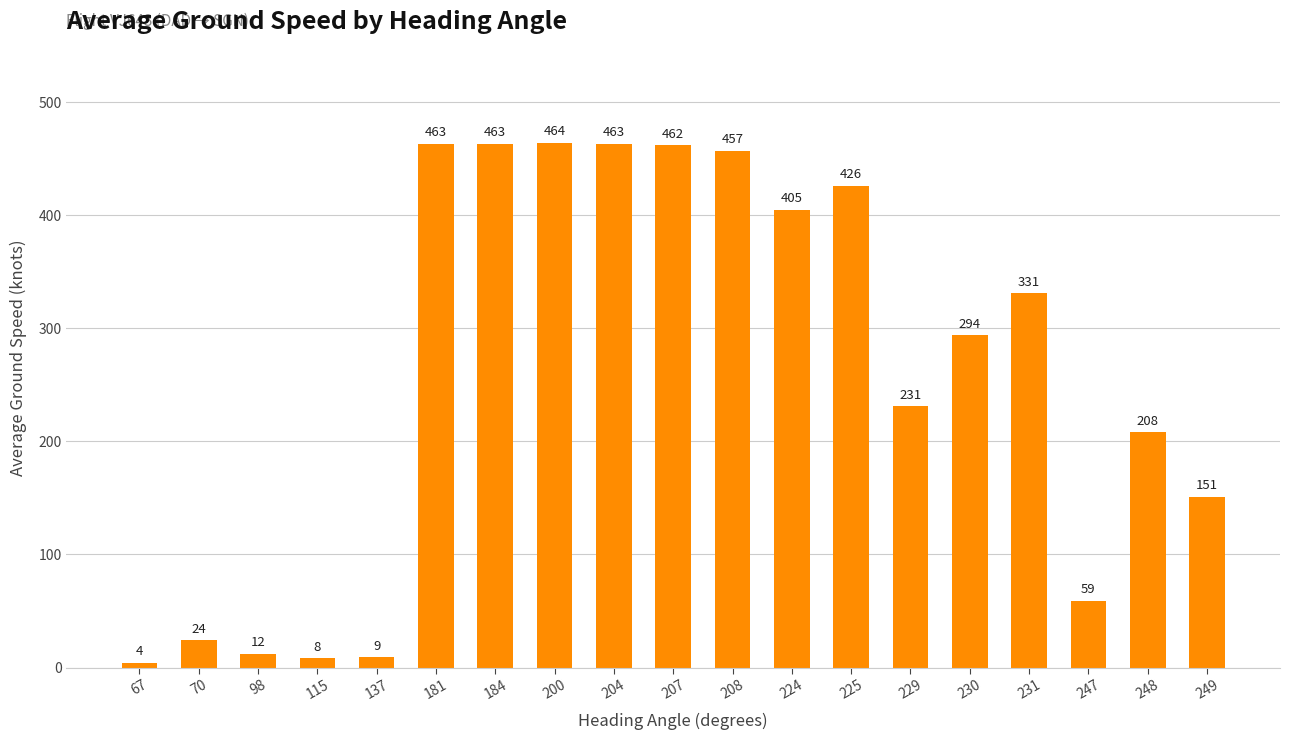

How many bars are there in total?

19